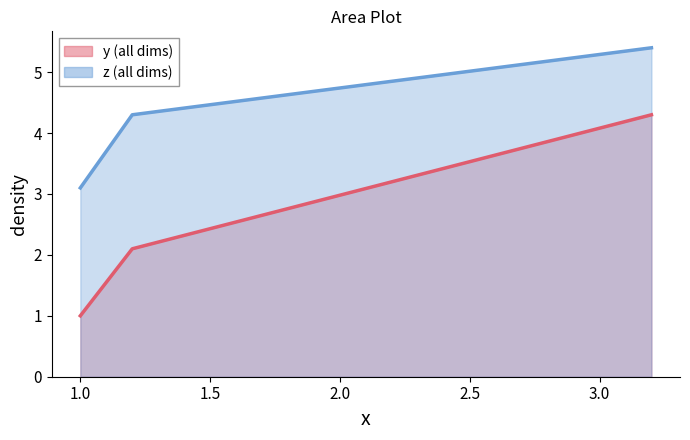

How many data points does each series have?

3